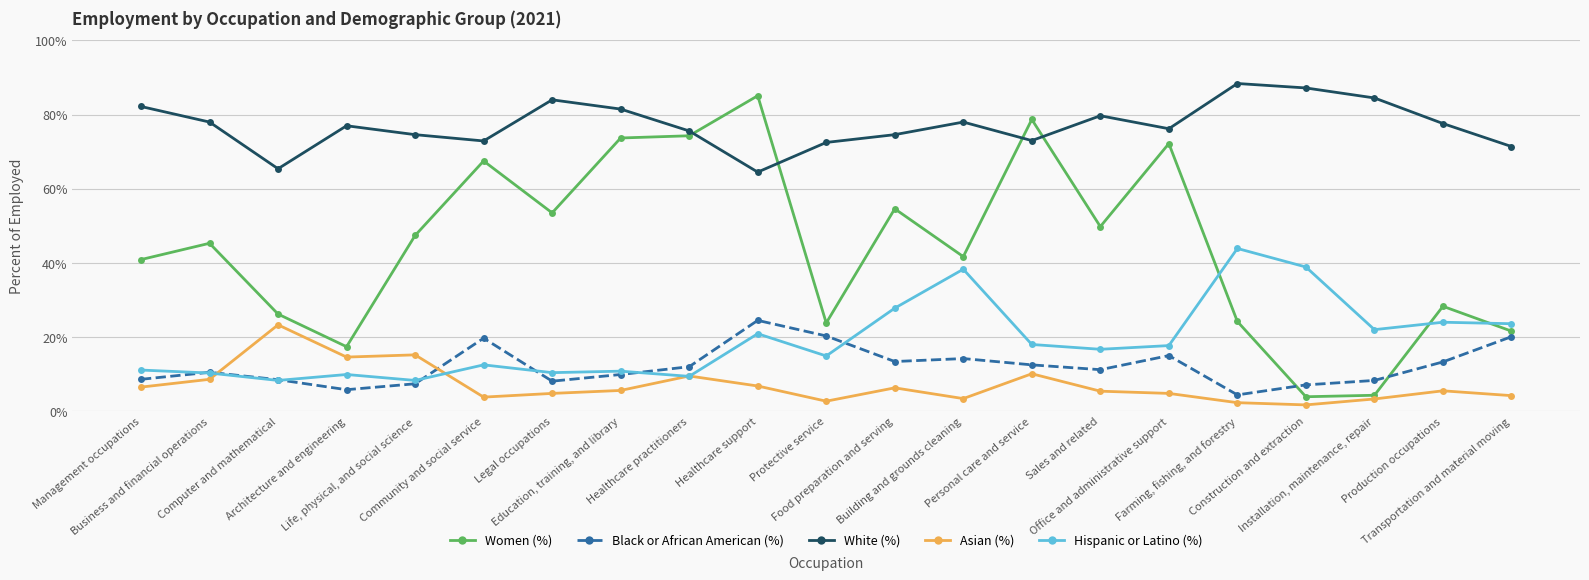

How many categories are shown in the chart?

21